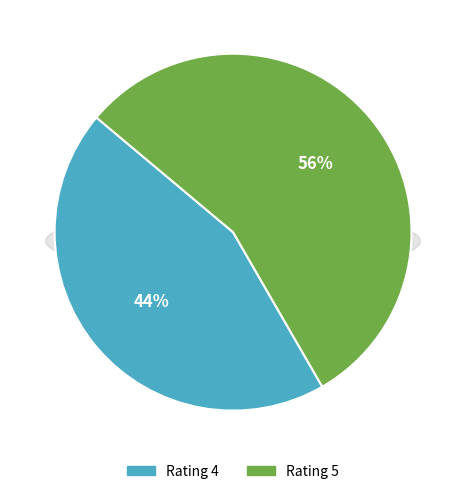

Combined, do Rating 5 and Rating 4 account for over 50%?

Yes